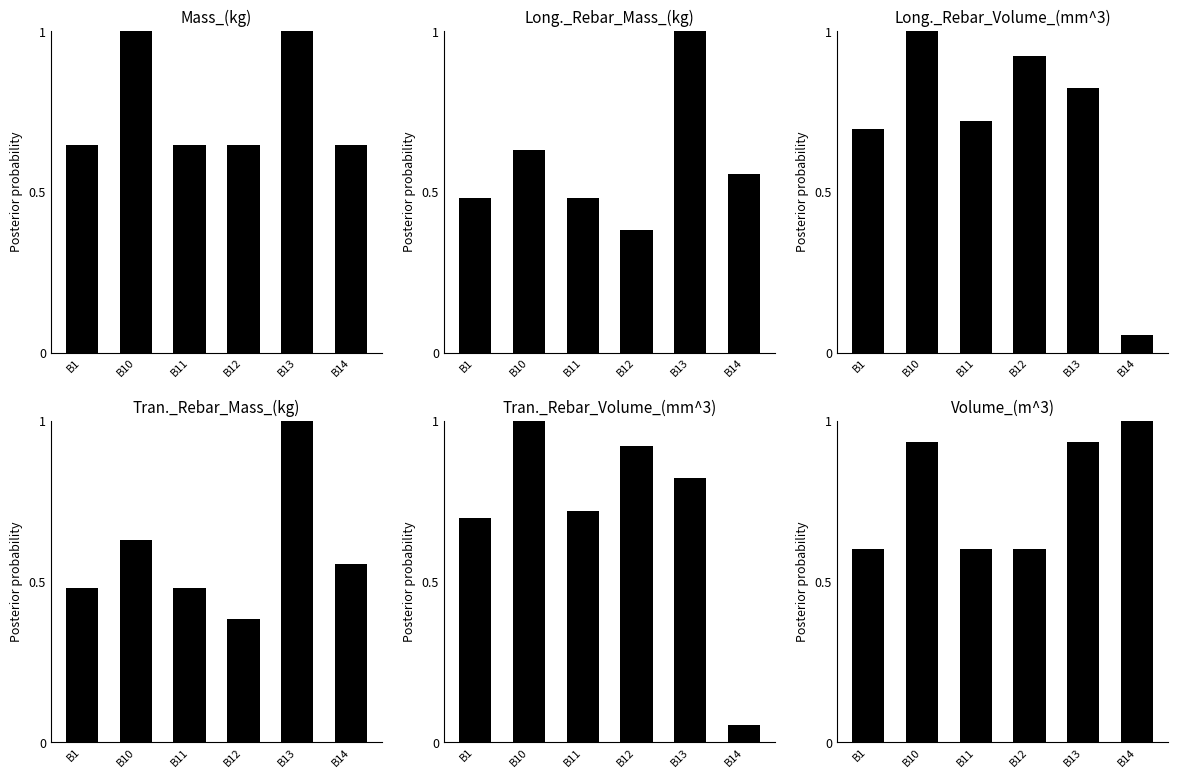

Are the bars grouped side by side (vs. stacked)?

Yes